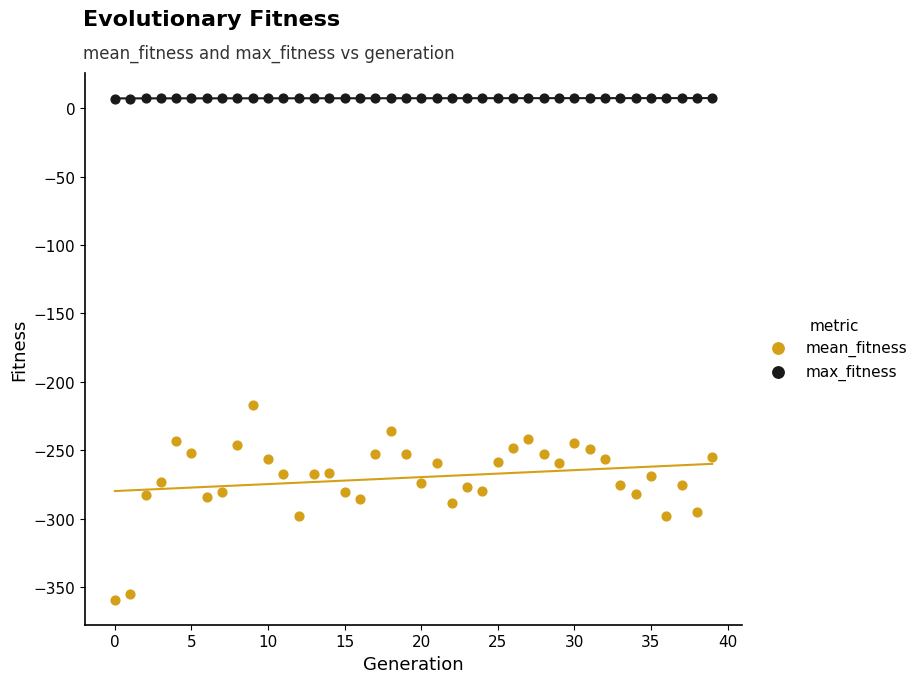

Which series has the largest Y range (max minus min)?

mean_fitness